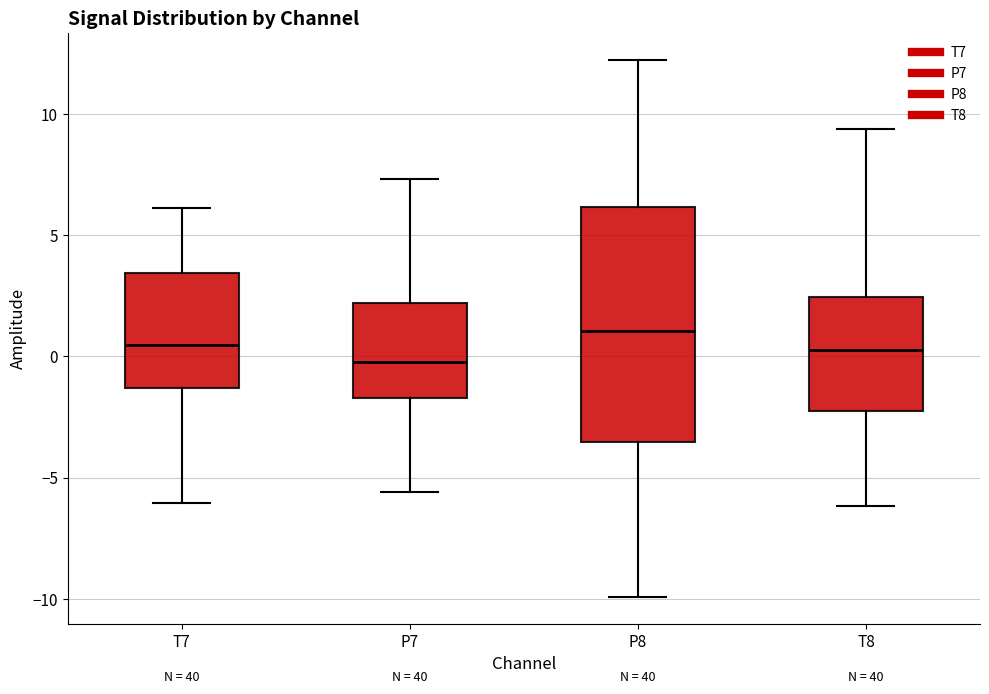

Which box has the lowest median line?

P7